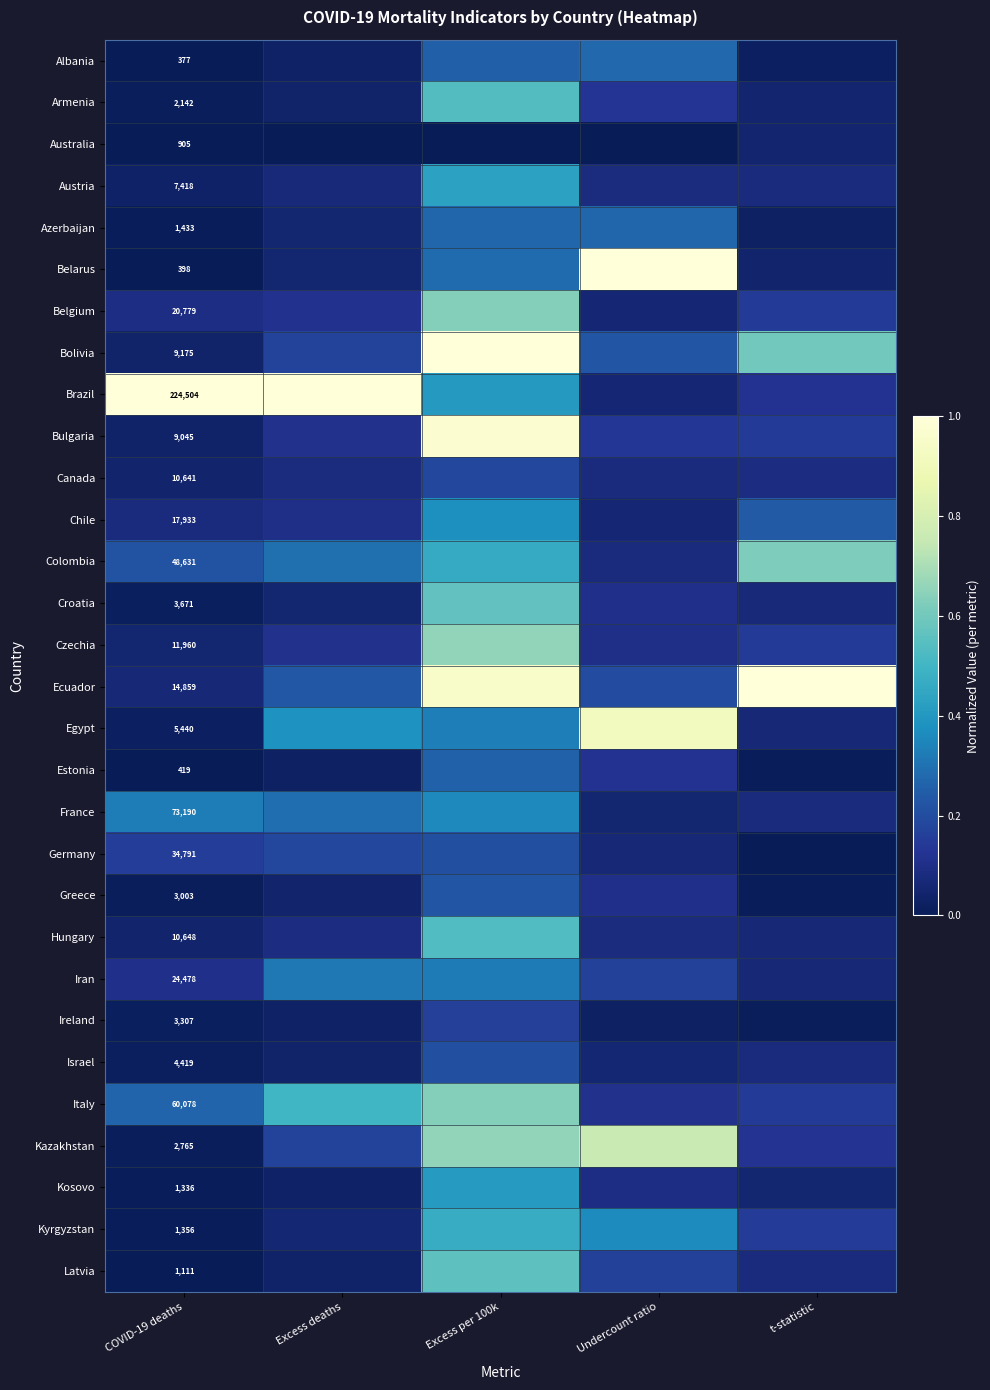

At COVID-19 deaths, list the series in order from smallest to largest.

Albania, Belarus, Estonia, Australia, Latvia, Kosovo, Kyrgyzstan, Azerbaijan, Armenia, Kazakhstan, Greece, Ireland, Croatia, Israel, Egypt, Austria, Bulgaria, Bolivia, Canada, Hungary, Czechia, Ecuador, Chile, Belgium, Iran, Germany, Colombia, Italy, France, Brazil